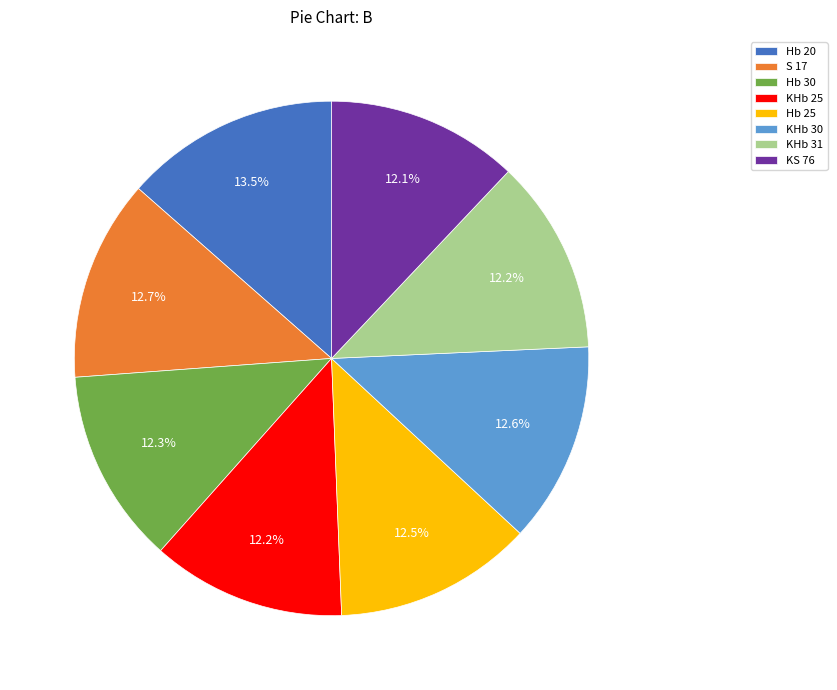

The S 17 slice represents 13% of the pie. True or false?

True